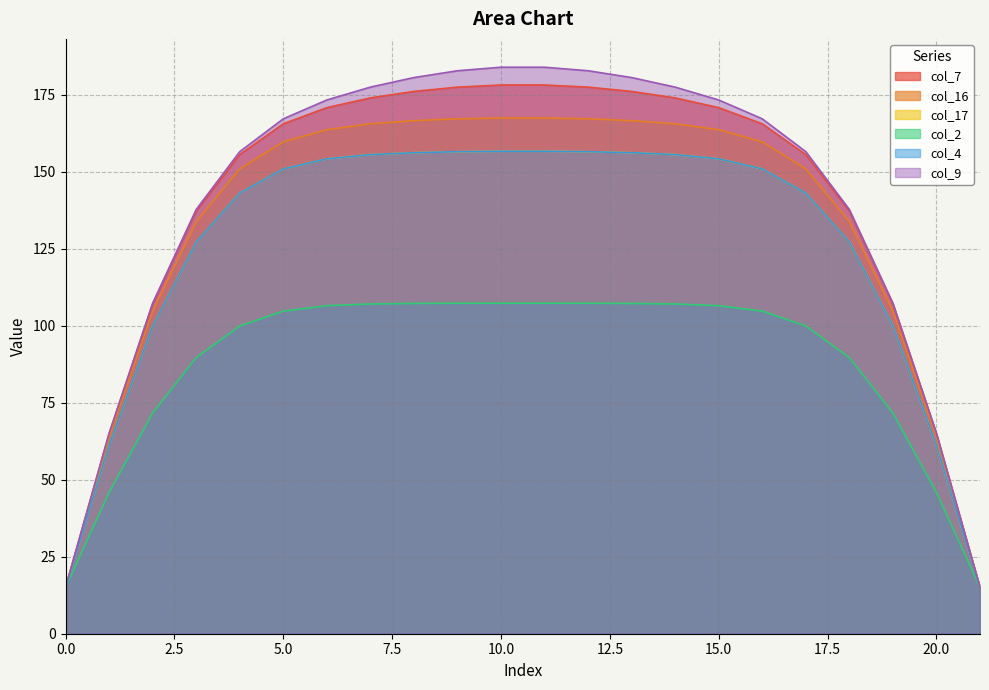

How many distinct data groups are displayed?

6